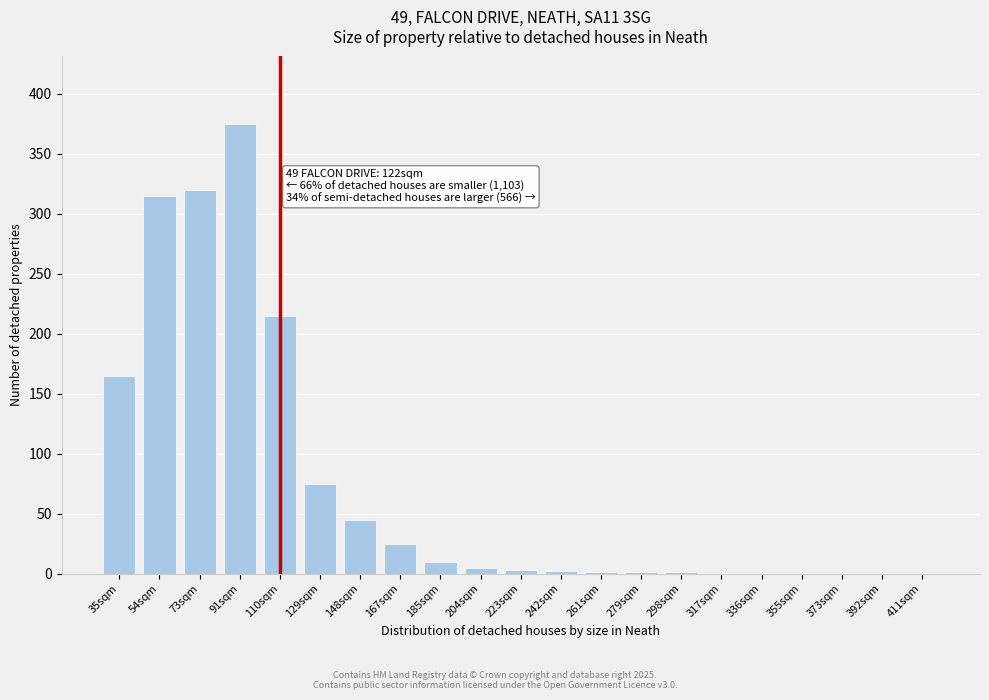

At which category does the chart reach its peak across all series?

91sqm